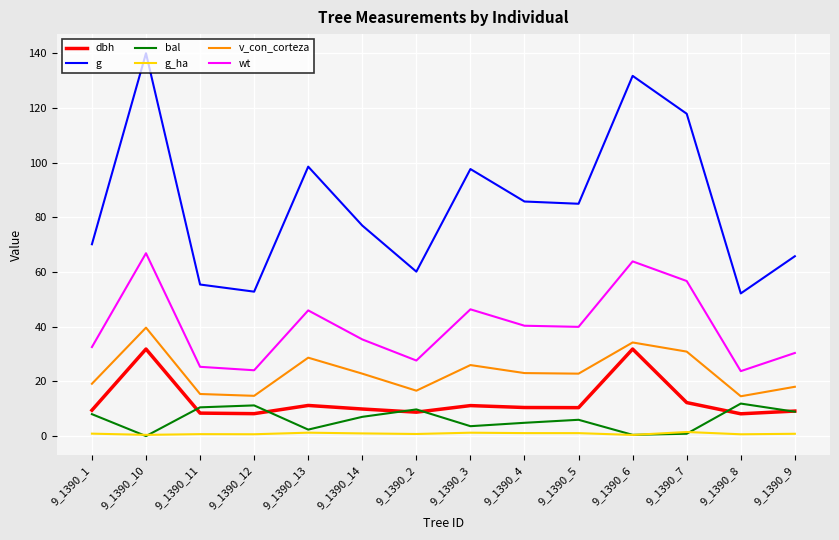

Is this an area chart (filled region under the line)?

No